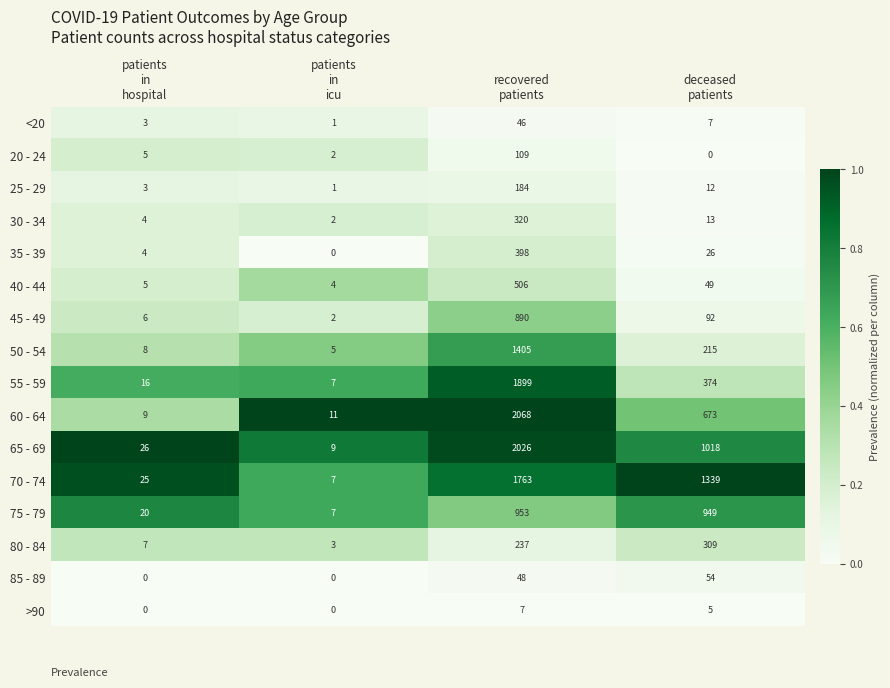

Which series has the largest total across all categories?

70 - 74